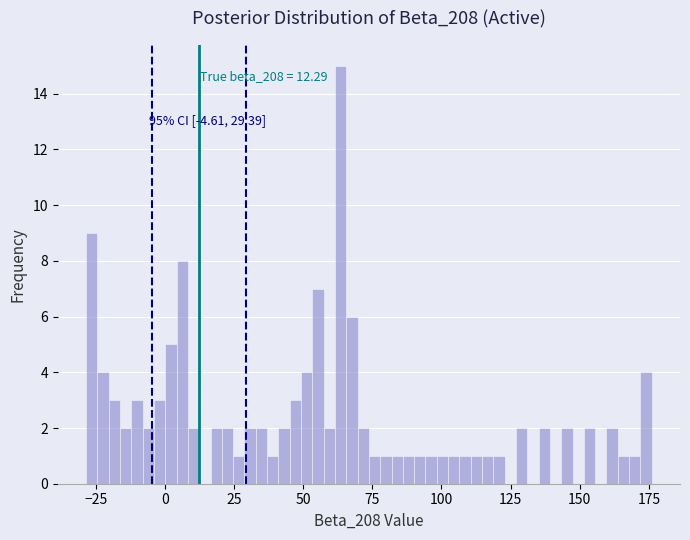

Around what value on the x-axis is the tallest bar? Give the approximate position of its centre, as read against the axis.

65